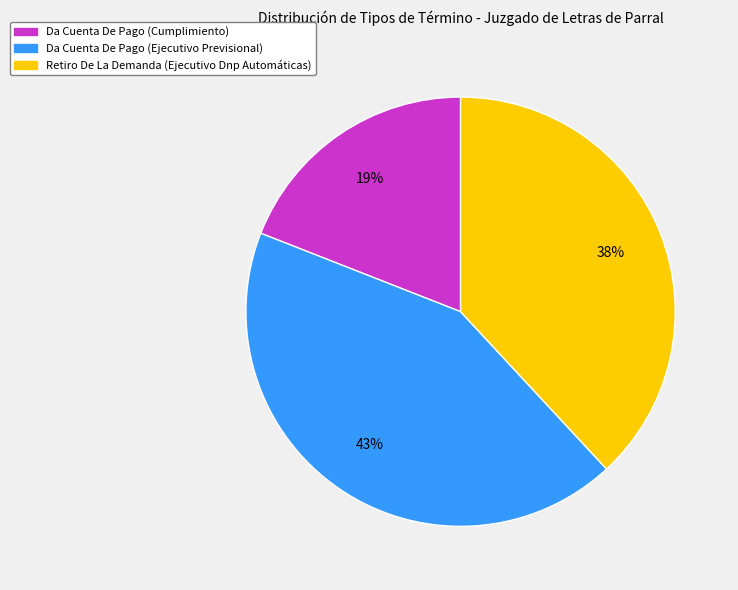

To the nearest percent, what percentage of the pie is Da Cuenta De Pago (Cumplimiento)?

19%